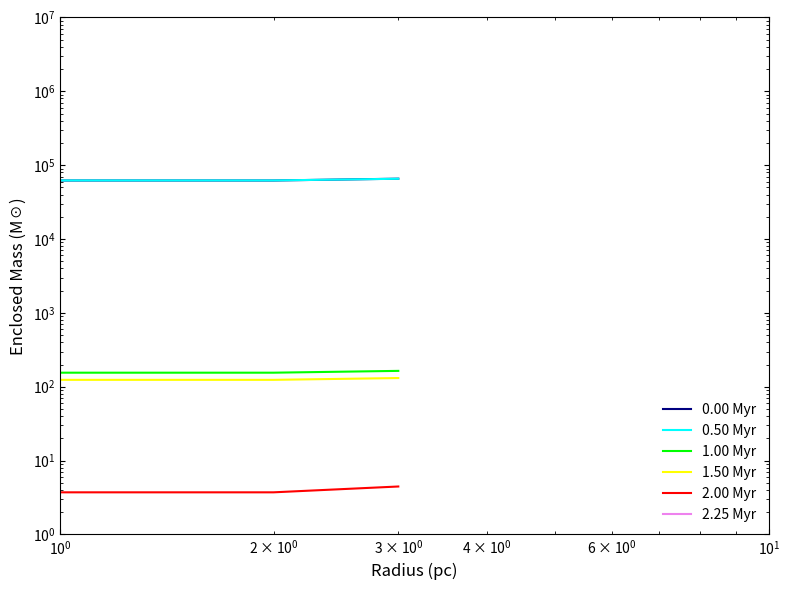

What is the value of the 1.50 Myr point at the 2nd from the left?

124.0